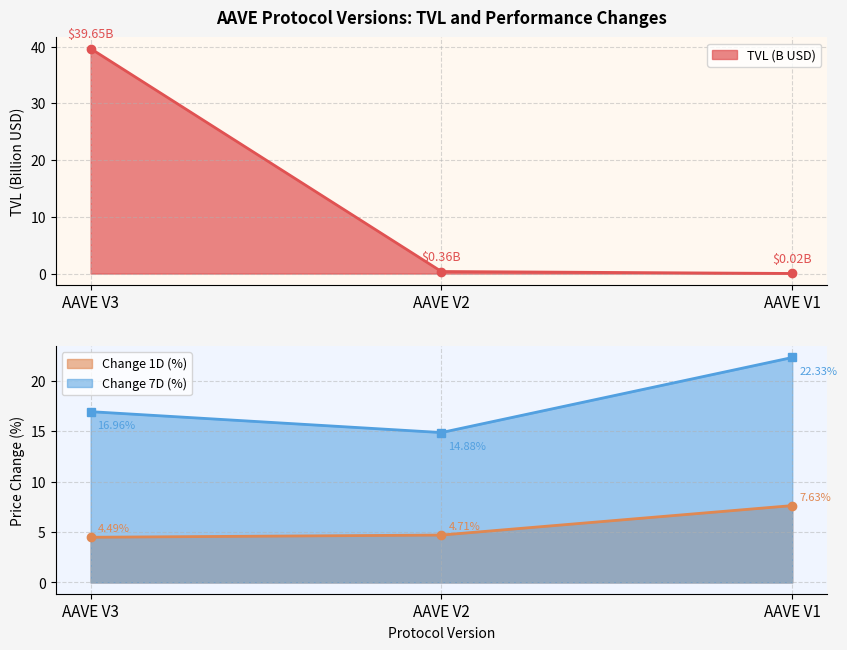

Between AAVE V3 and AAVE V2, which series saw the biggest shift?

TVL (B)